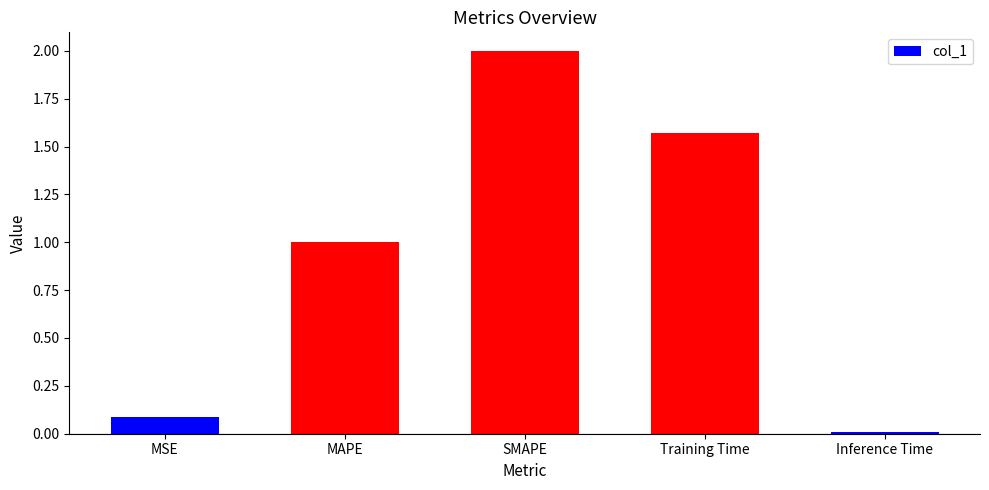

Is it true that the value at MSE is 0.1?

True